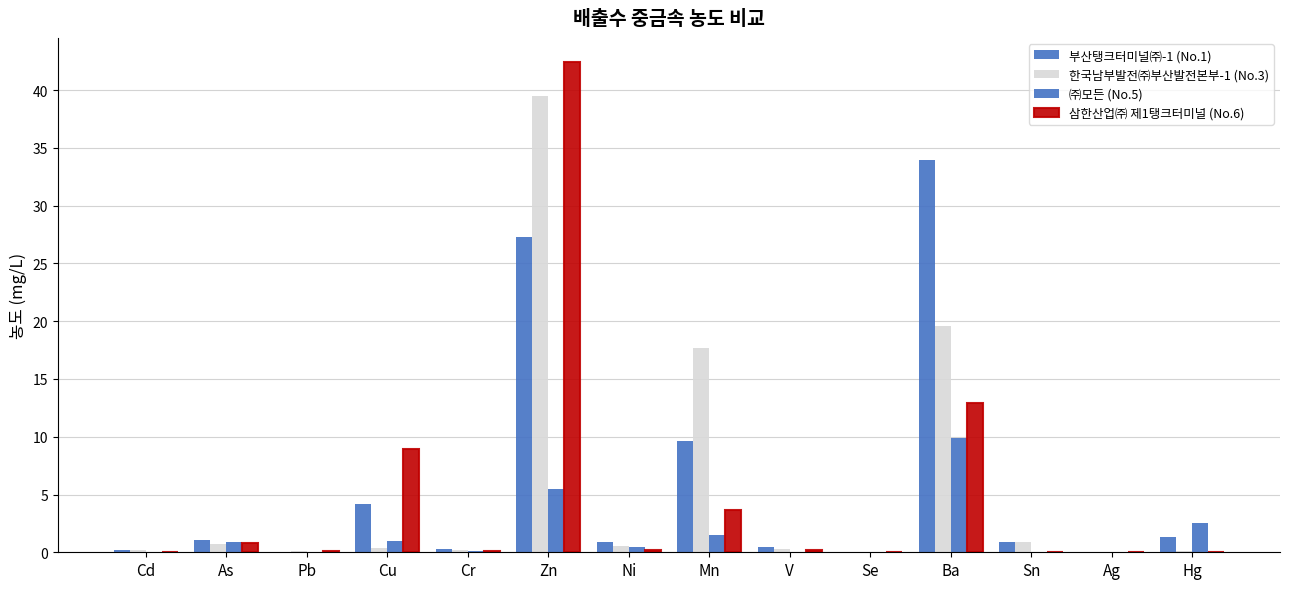

What is the label of the 11th bar from the left?

Ba